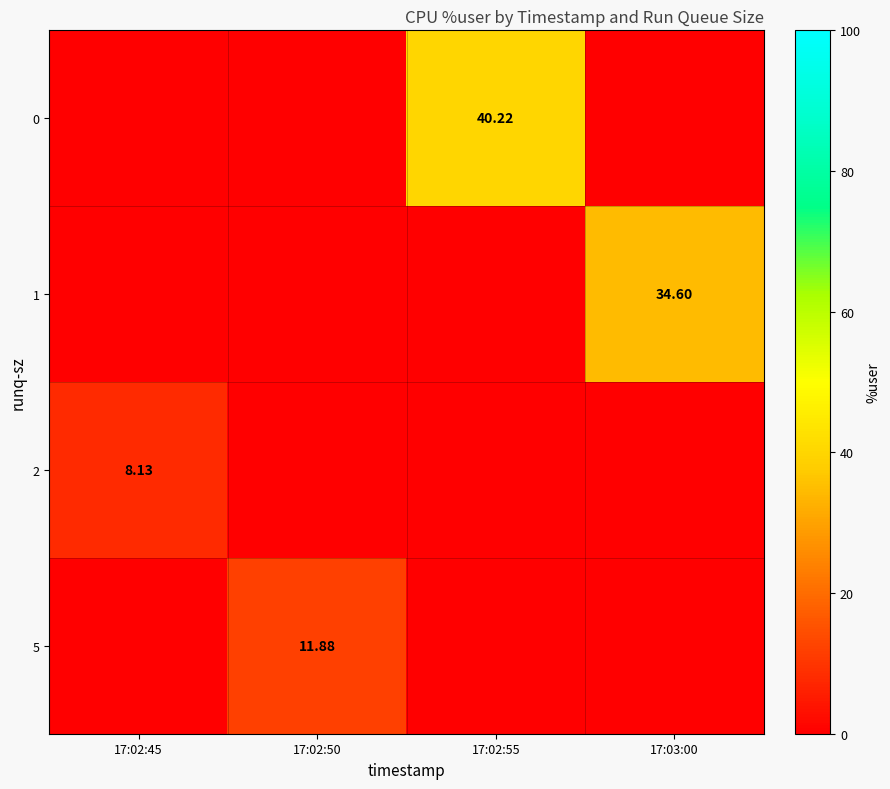

List the series in order of their peak value, lowest first.

2, 5, 1, 0